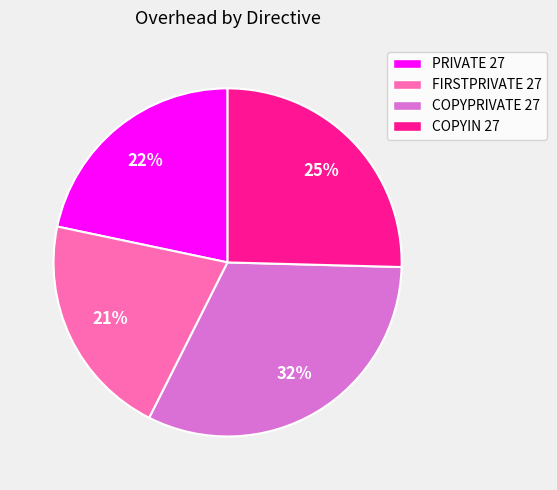

True or false: FIRSTPRIVATE 27 accounts for 21% of the total.

True